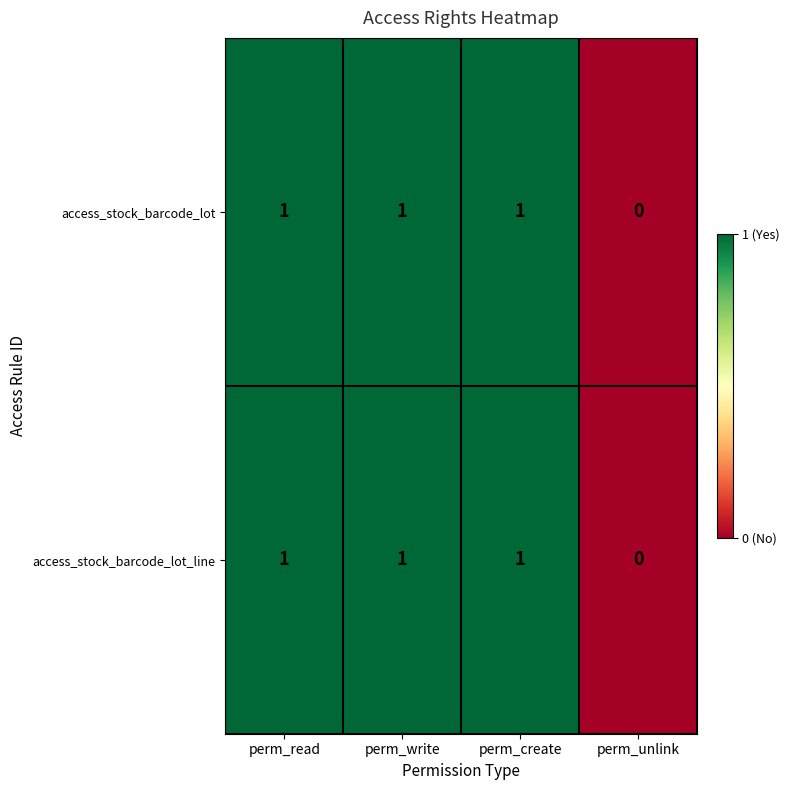

What is the sum of all access_stock_barcode_lot_line values?

3